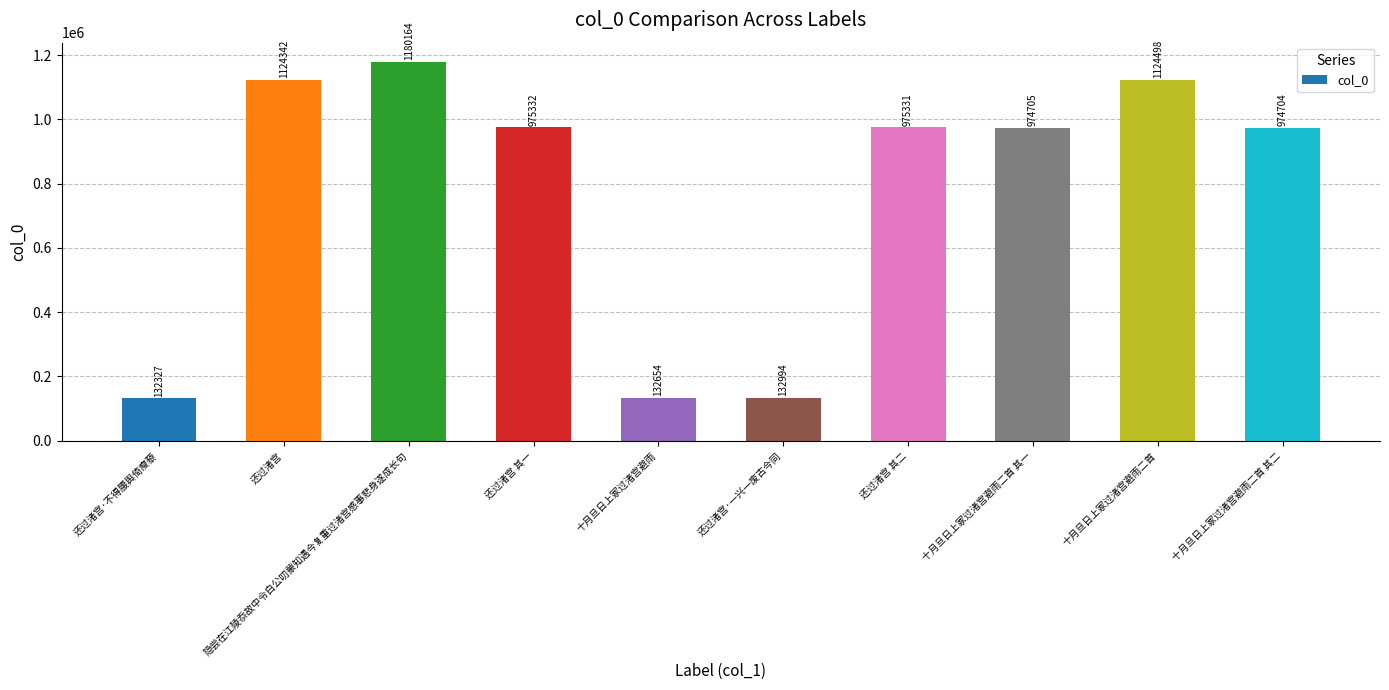

Is it true that the value at 还过渚宫·一兴一废古今同 is 37700?

False